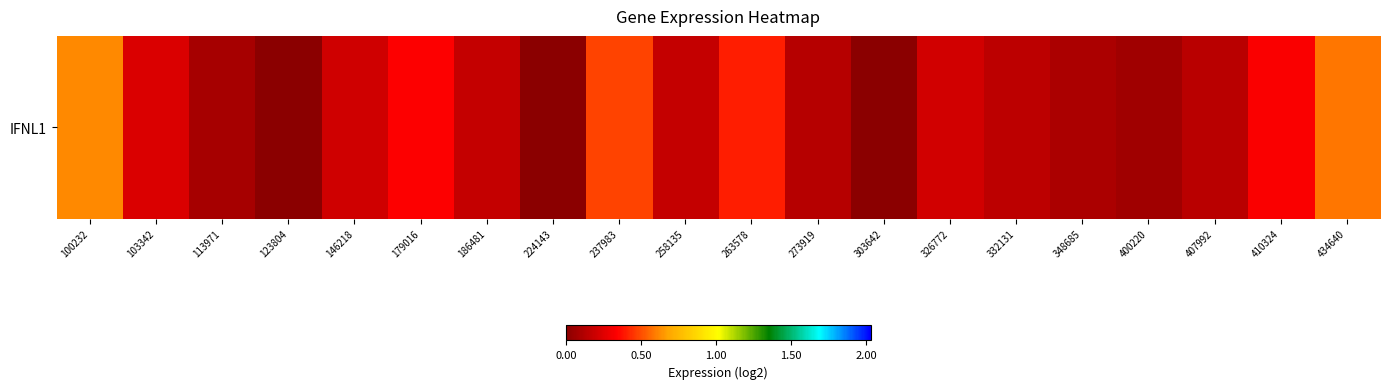

What is the sum of the values at 123804 and 326772?

0.2